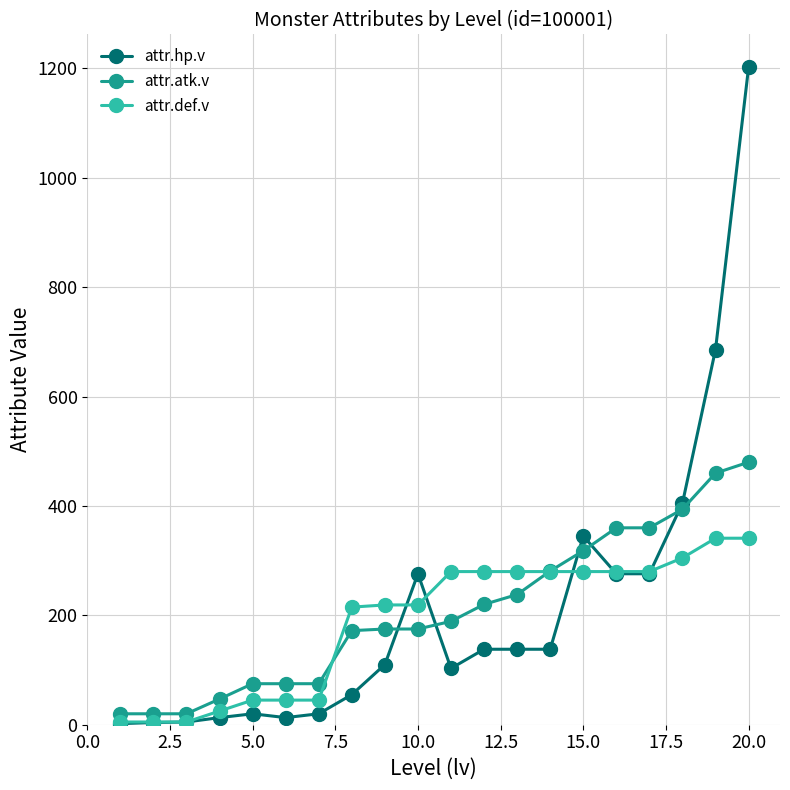

List the series in order of their peak value, lowest first.

attr.def.v, attr.atk.v, attr.hp.v